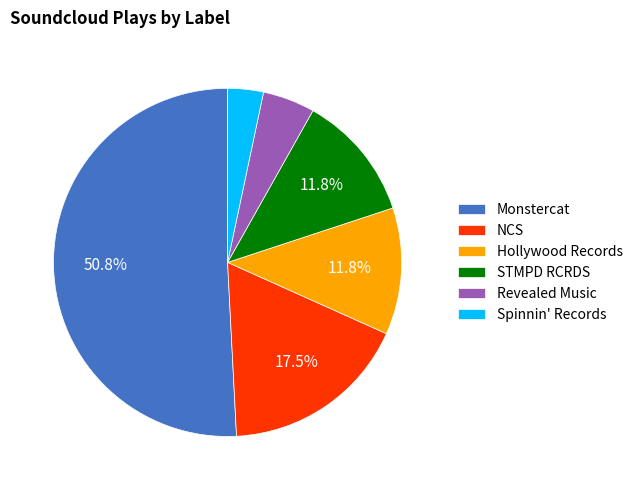

True or false: NCS accounts for 7% of the total.

False